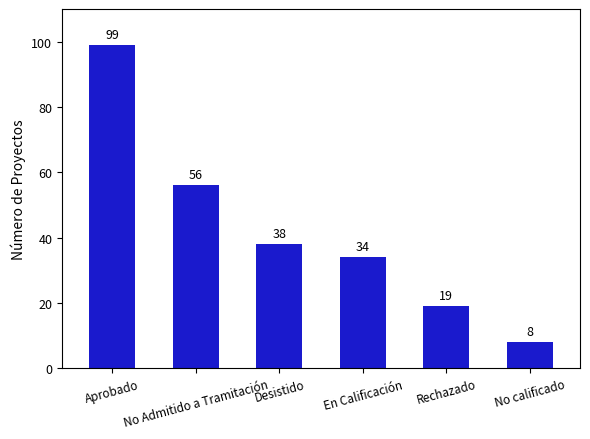

Rank the categories by value from highest to lowest.

Aprobado, No Admitido a Tramitación, Desistido, En Calificación, Rechazado, No calificado